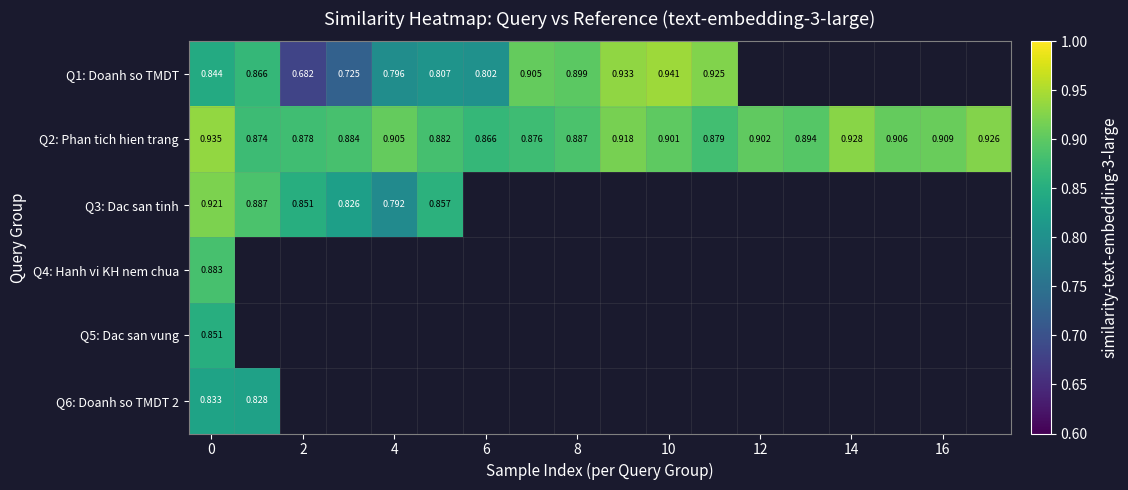

What is the difference between the maximum and minimum values in the Q1: Doanh so TMDT series?

0.3